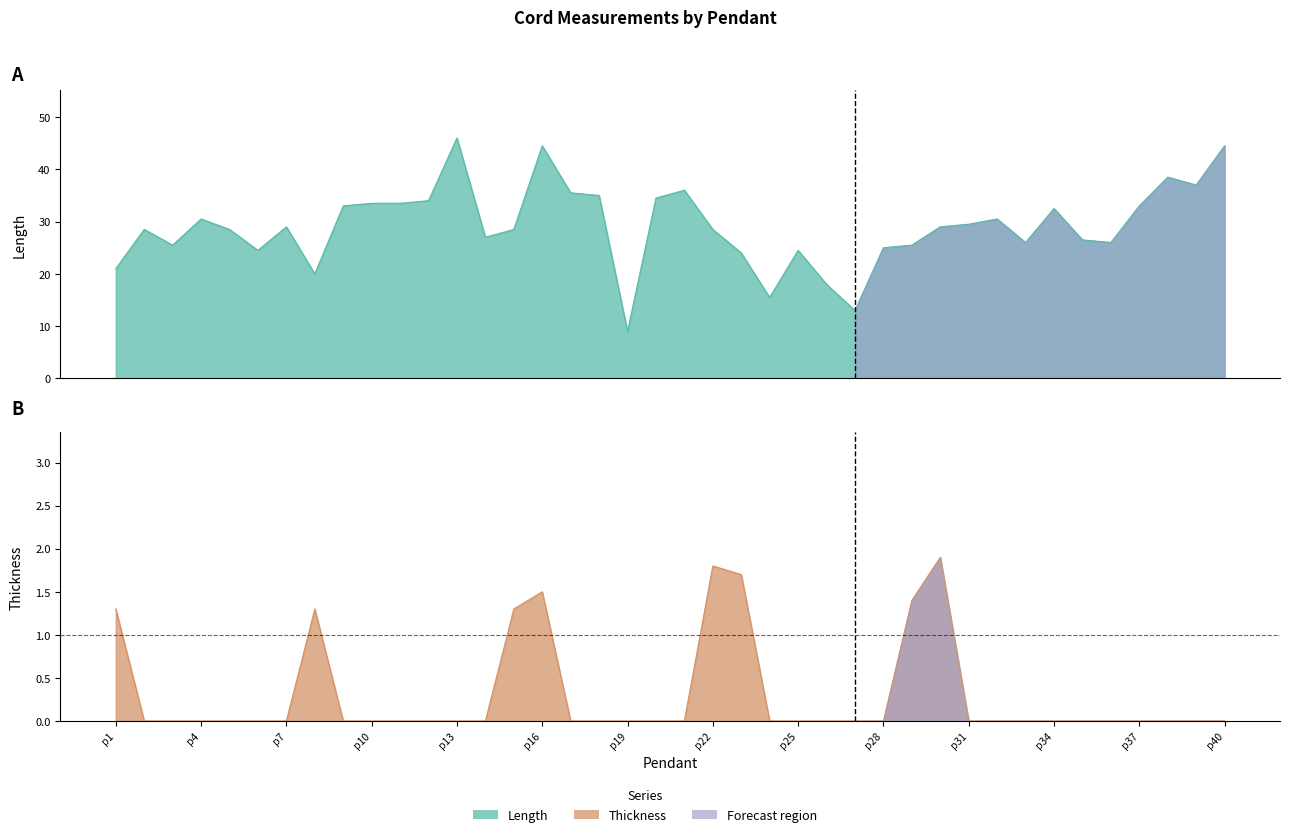

The value of Thickness at p12 is -1.3. True or false?

False